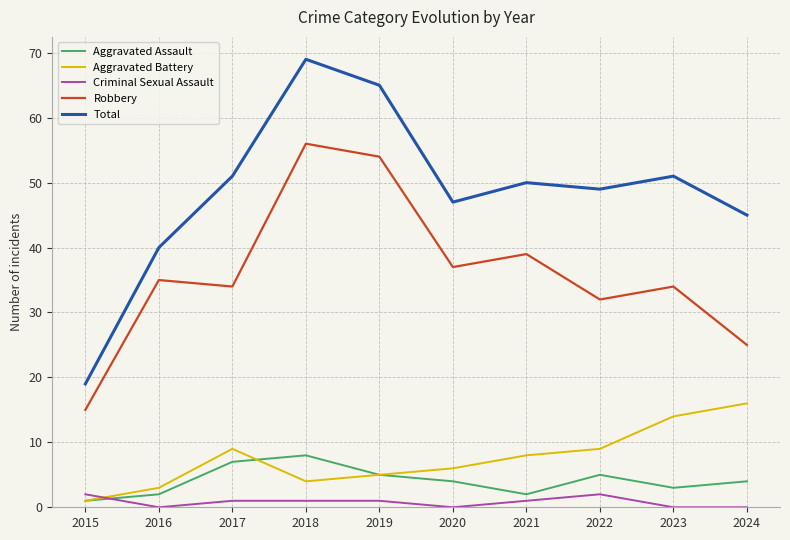

What is the sum of the Robbery values at 2019 and 2023?

88